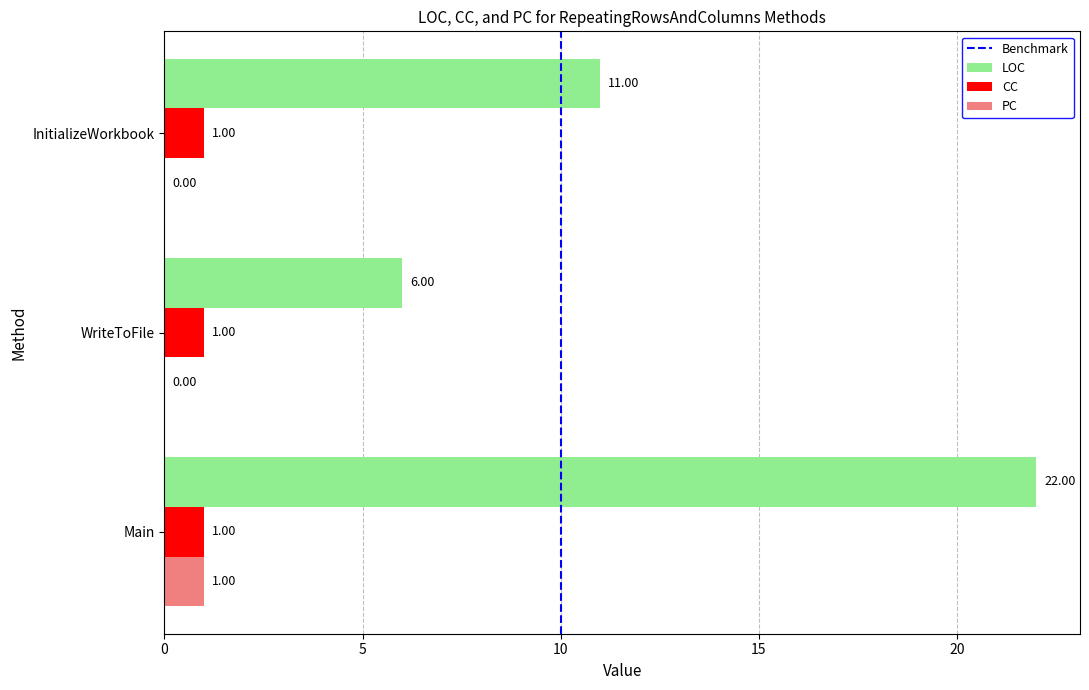

The value of LOC at WriteToFile is 6. True or false?

True